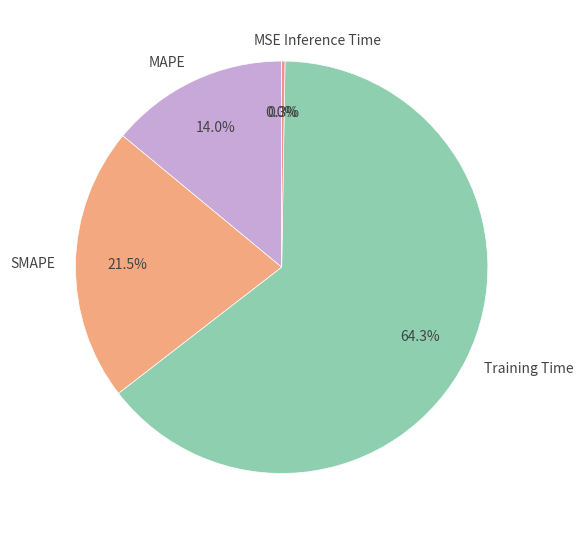

Which category accounts for the majority?

Training Time